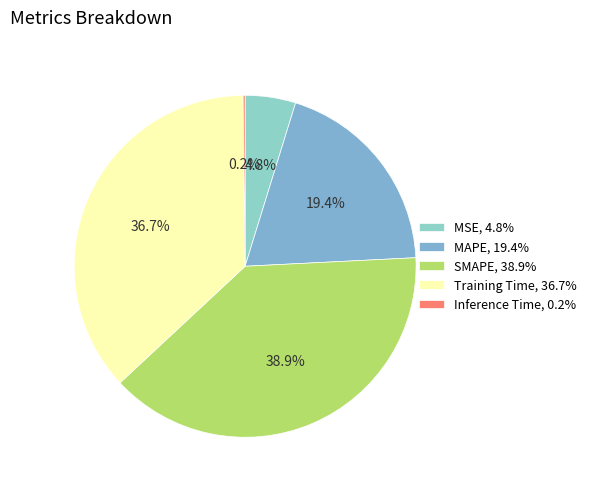

How much of the chart is everything except SMAPE?

61.1%